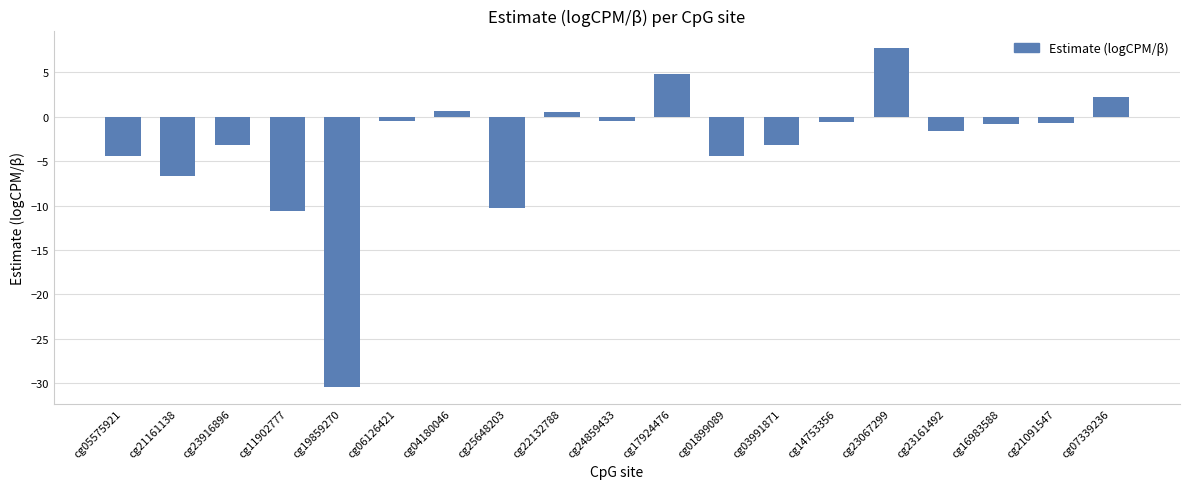

What is the difference between the maximum and minimum values?

38.2